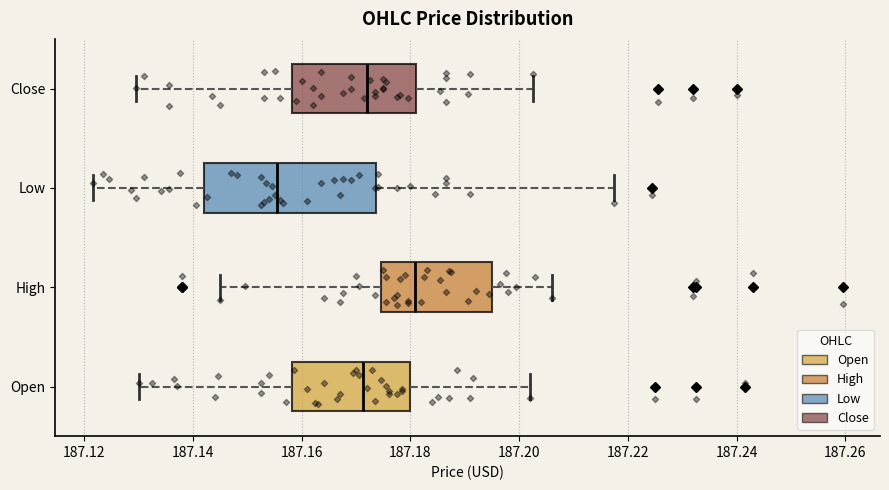

Which box's median line is the furthest to the left?

Low